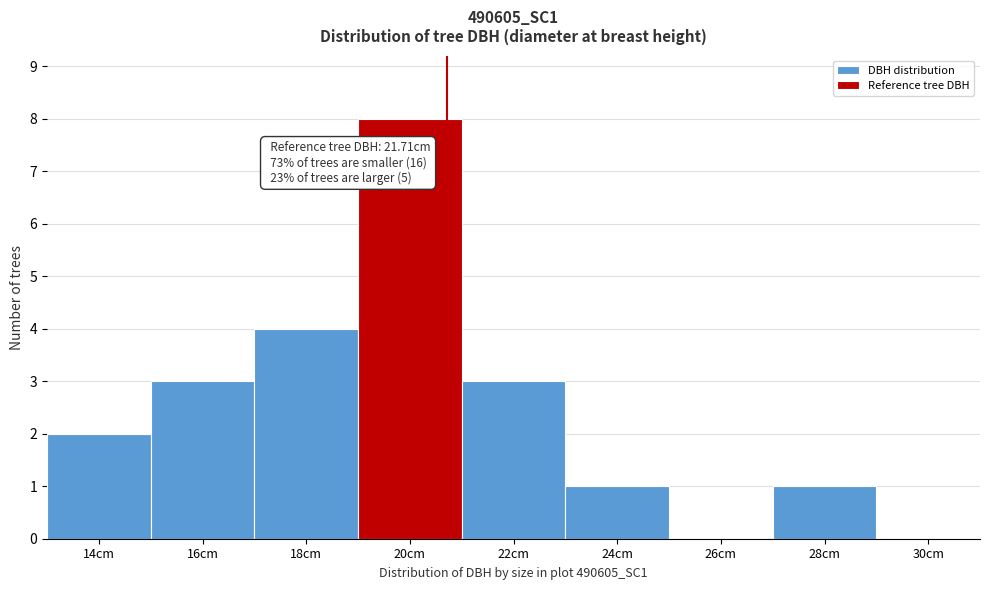

Reading right to left, extract all data points from this chart.

30cm=0	28cm=1	26cm=0	24cm=1	22cm=3	20cm=8	18cm=4	16cm=3	14cm=2